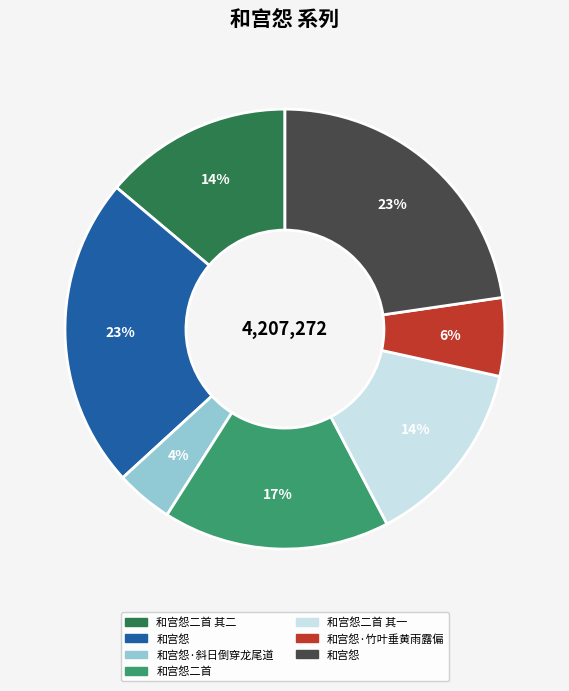

Does any single category account for the majority?

No